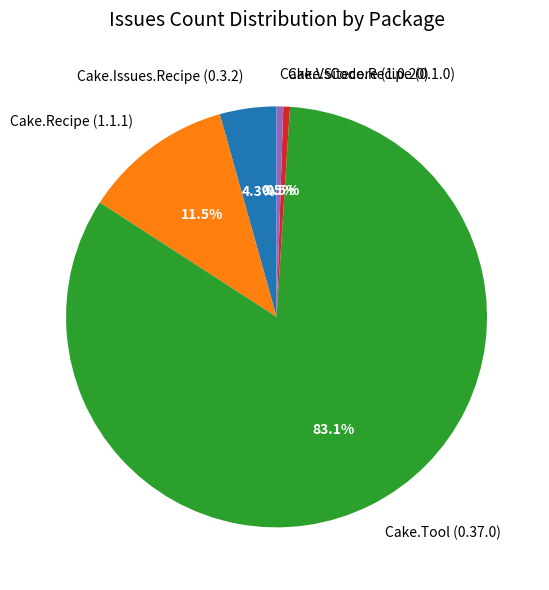

True or false: Cake.Issues.Recipe (0.3.2) accounts for 4% of the total.

True